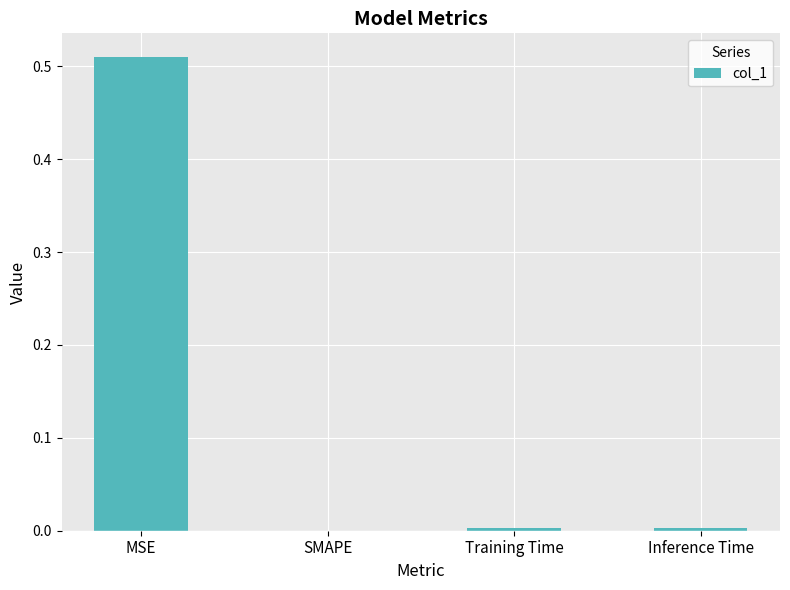

Which category has the highest value across all series?

MSE